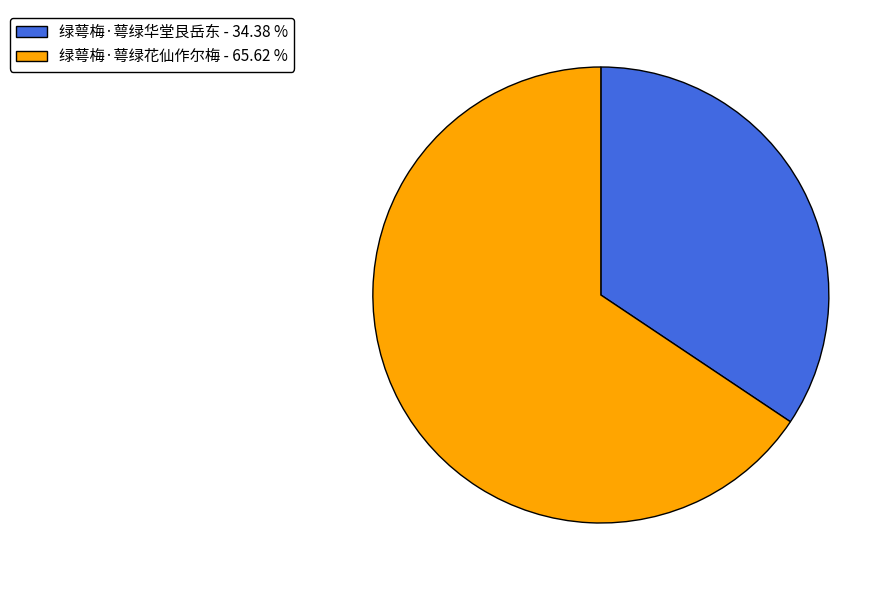

Is it true that 绿萼梅·萼绿华堂艮岳东 is 27% of the pie?

False